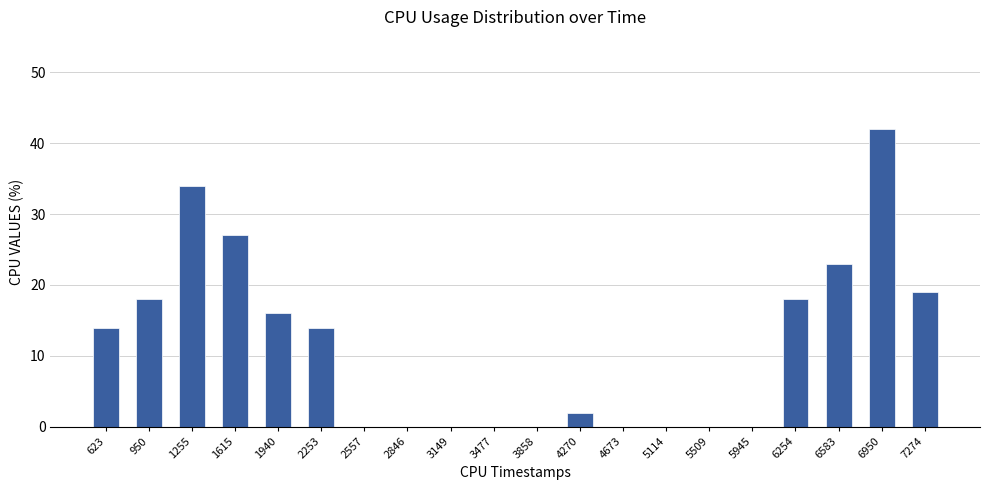

What value does the data have at 1940?

16